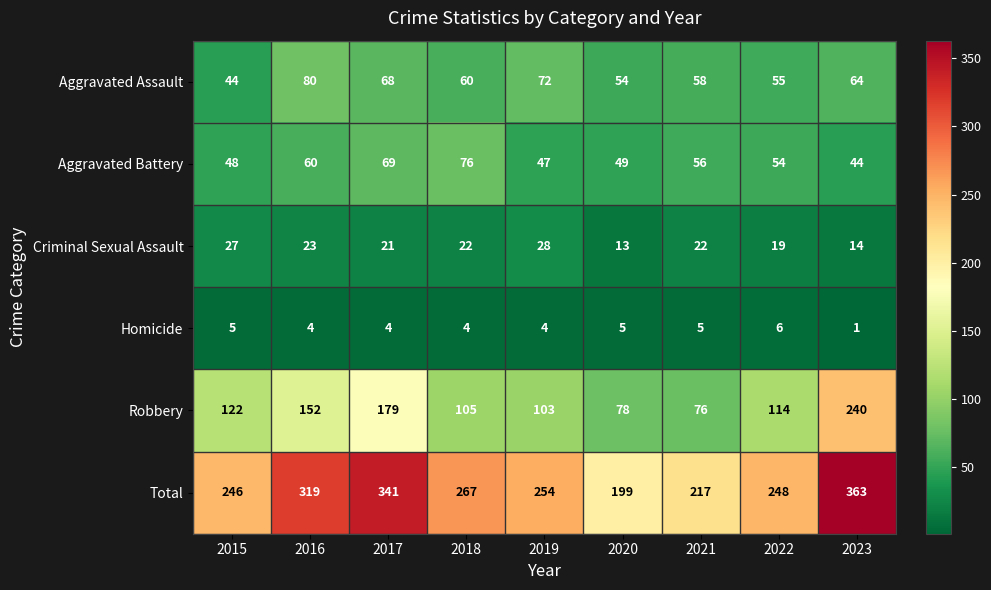

What is the sum of the Total values at 2016 and 2022?

567